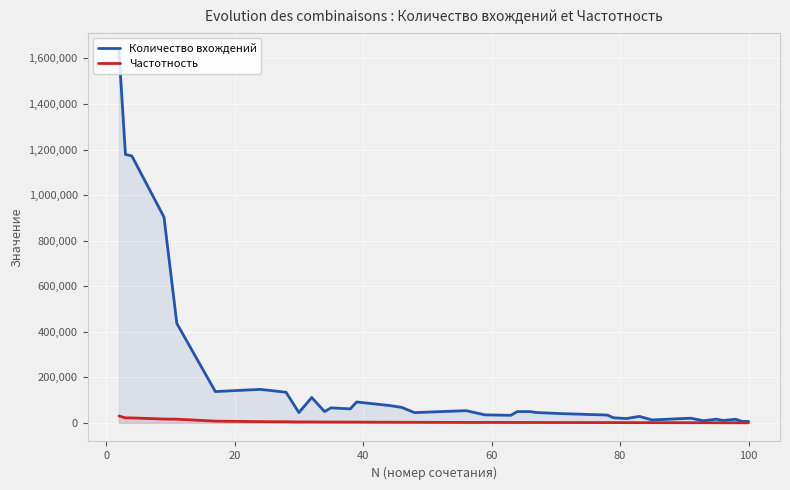

Rank the series by their average value, from lowest to highest.

Частотность, Количество вхождений